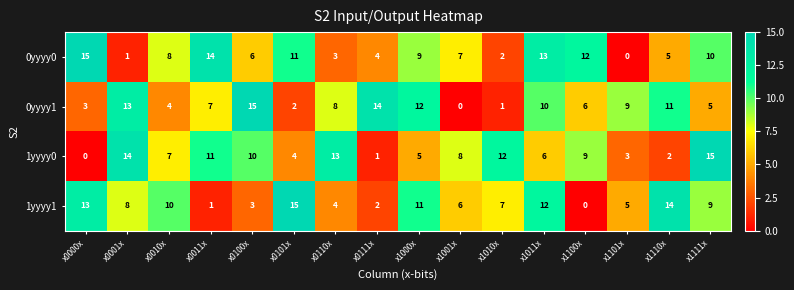

Rank the series at x0000x from lowest to highest value.

1yyyy0, 0yyyy1, 1yyyy1, 0yyyy0